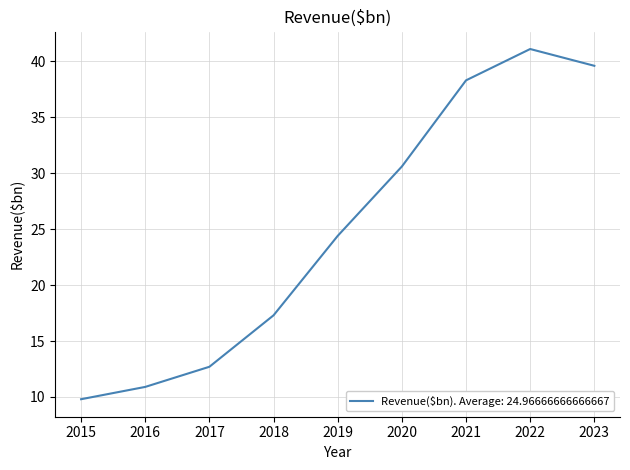

Is it true that the value at 2015 is 3.2?

False